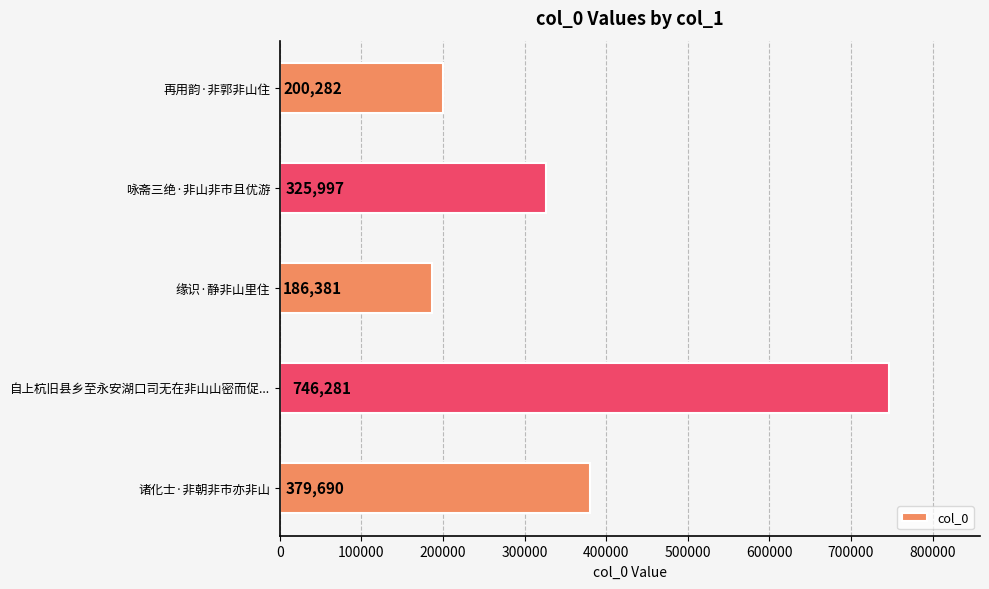

Read the value at 再用韵·非郭非山住, to the nearest 10.

200280